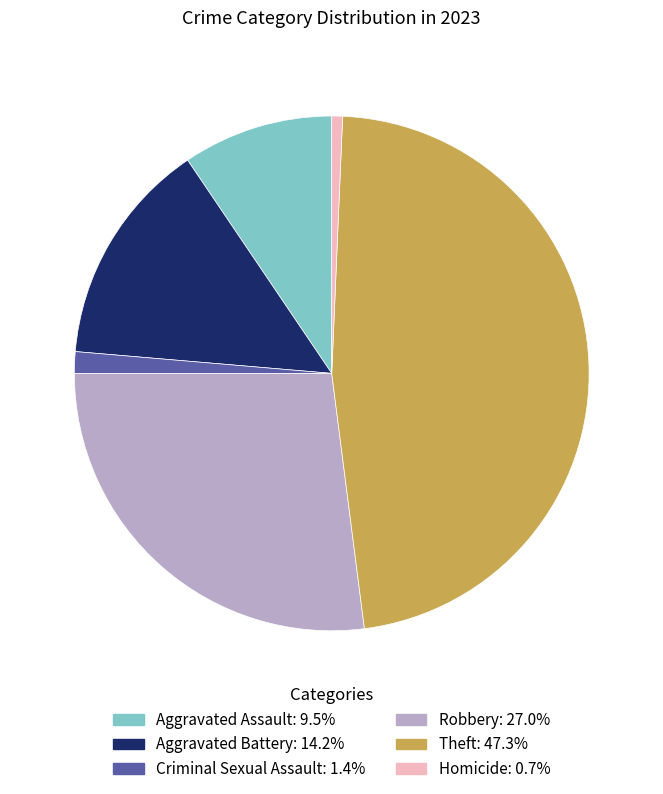

Which category has the smallest portion of the pie?

Homicide